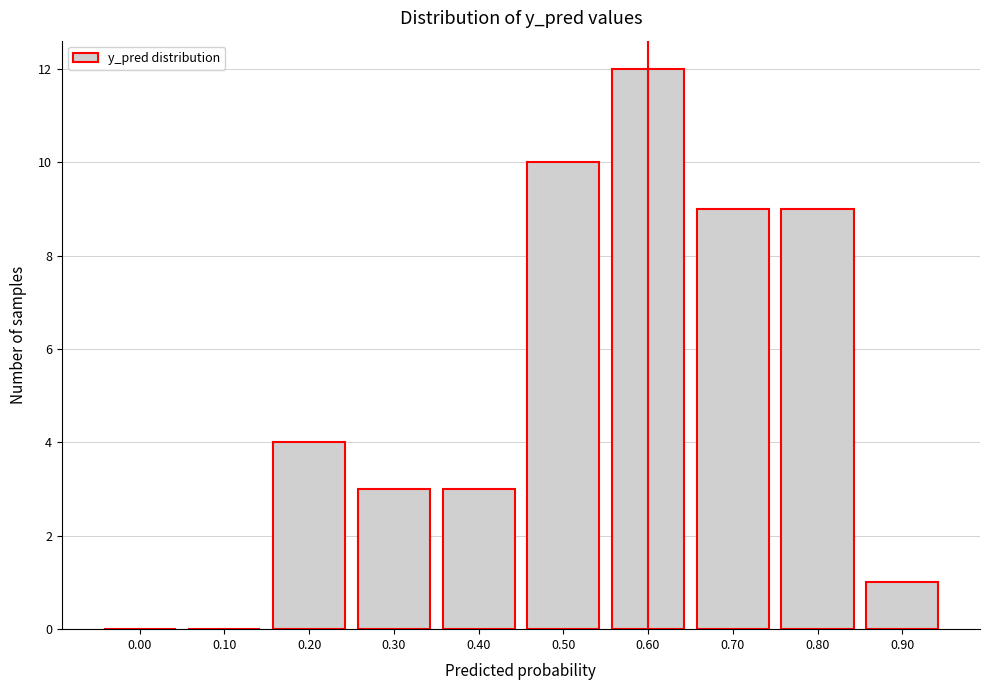

Reading left to right, list all the values displayed in this chart.

0.00=0	0.10=0	0.20=4	0.30=3	0.40=3	0.50=10	0.60=12	0.70=9	0.80=9	0.90=1